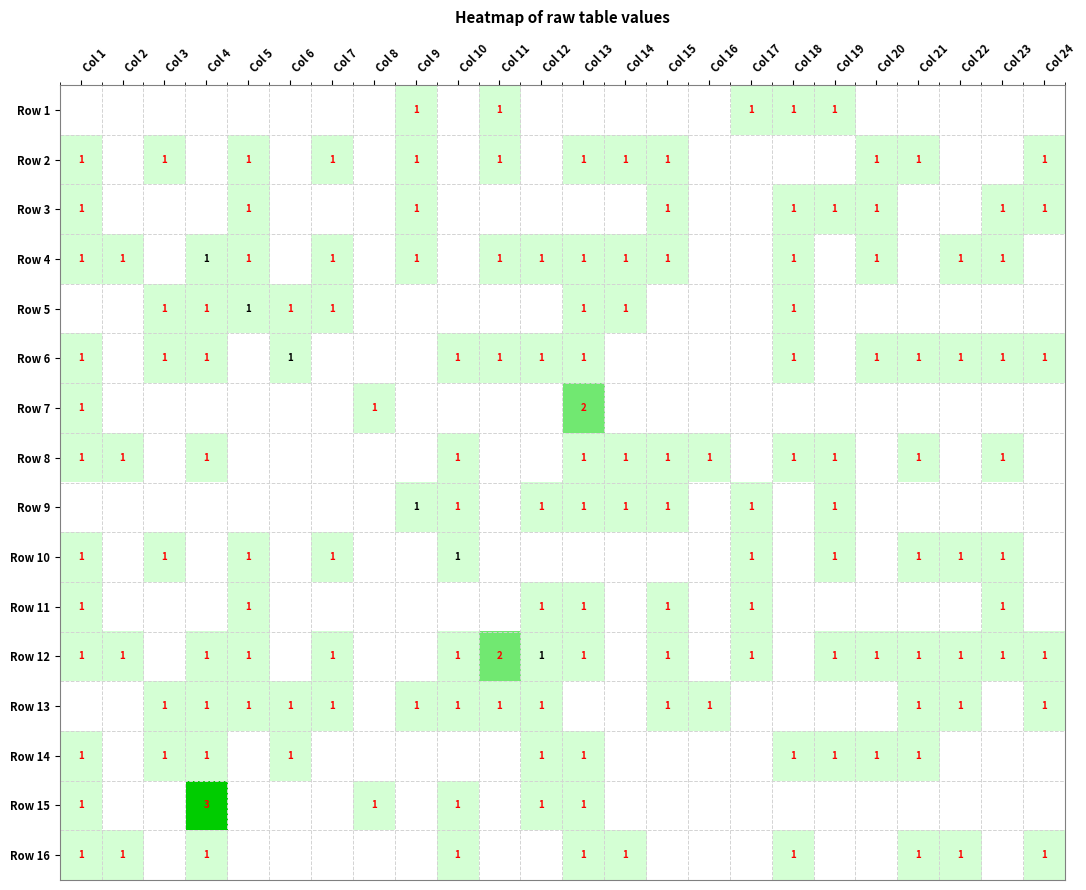

The Row 11 series shows 0 at Col 13. True or false?

False